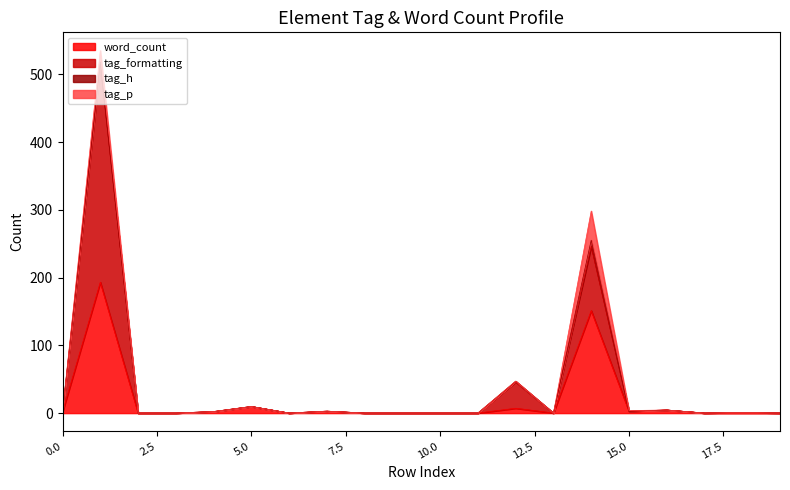

What is the highest value of the word_count series?

193.3